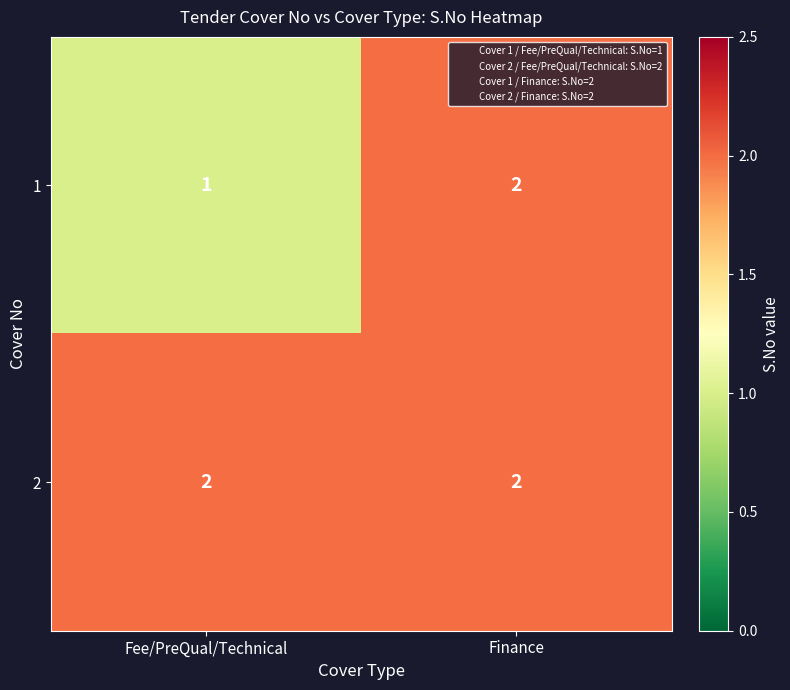

Reading left to right, extract all data points from this chart.

1: Fee/PreQual/Technical=1	Finance=2
2: Fee/PreQual/Technical=2	Finance=2